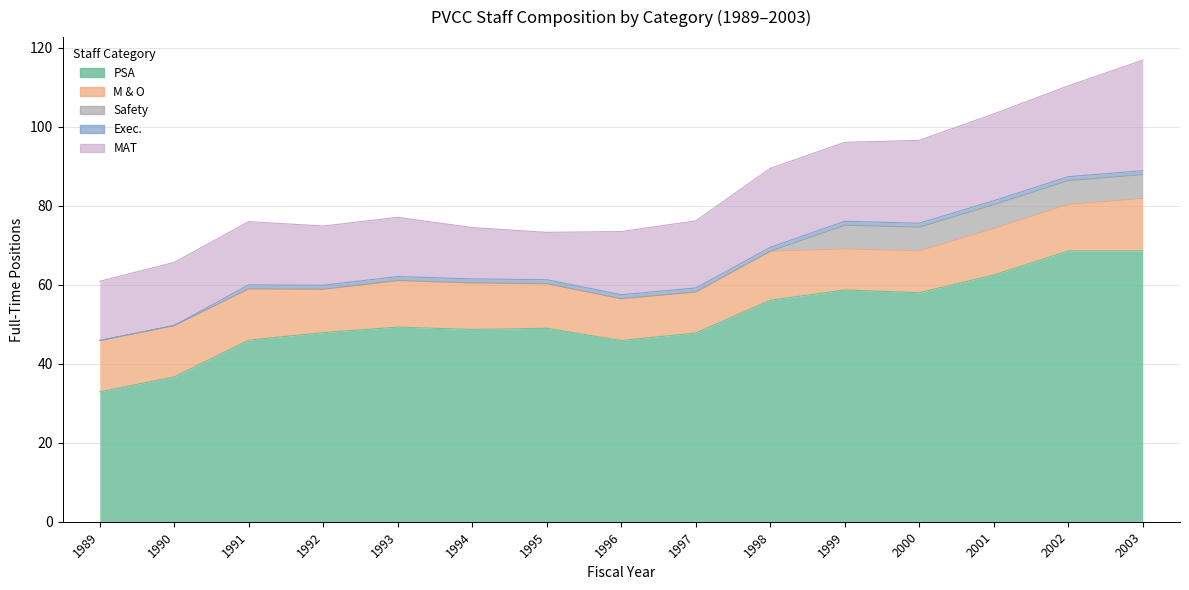

At which label is PSA closest to 50?

1993